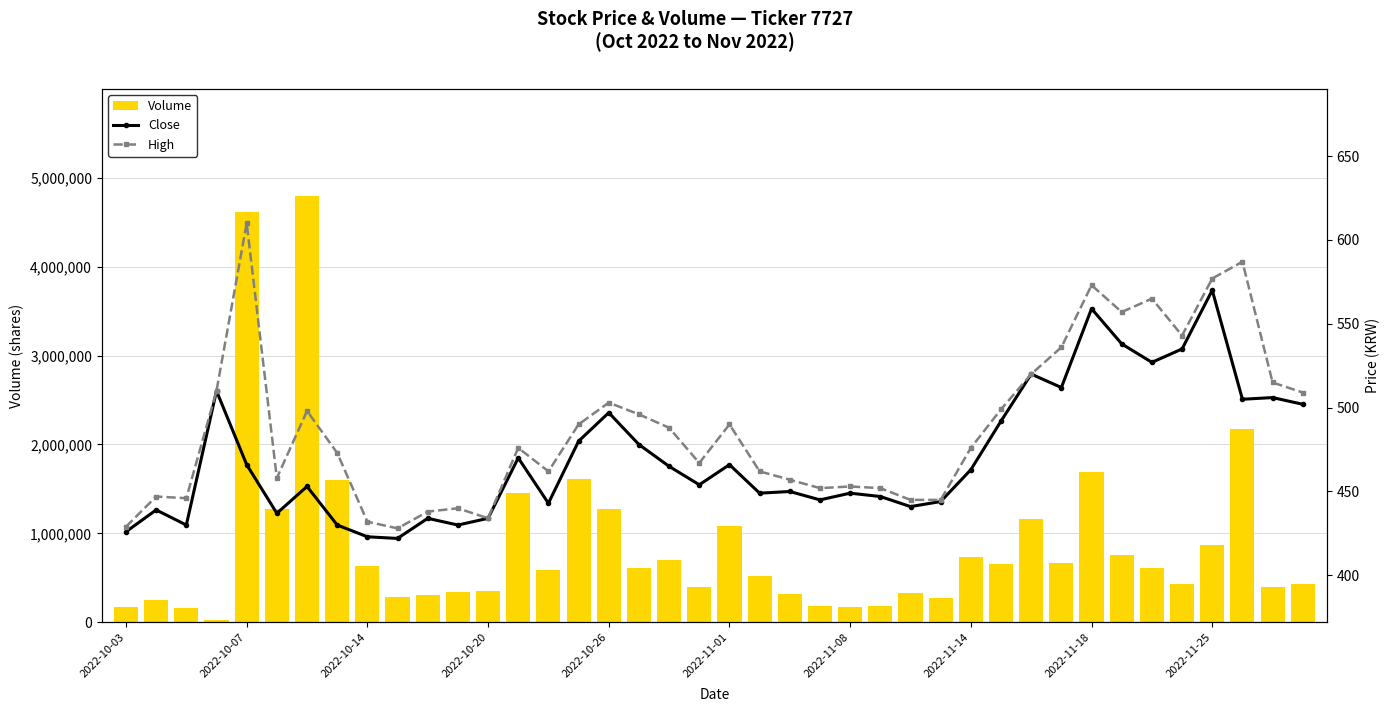

What position from the left is 15?

16